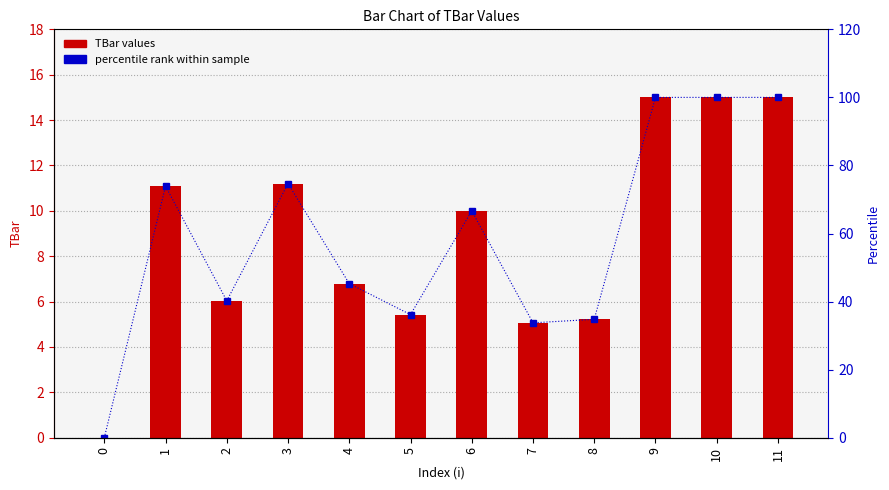

Between 11 and 5, which is larger?

11